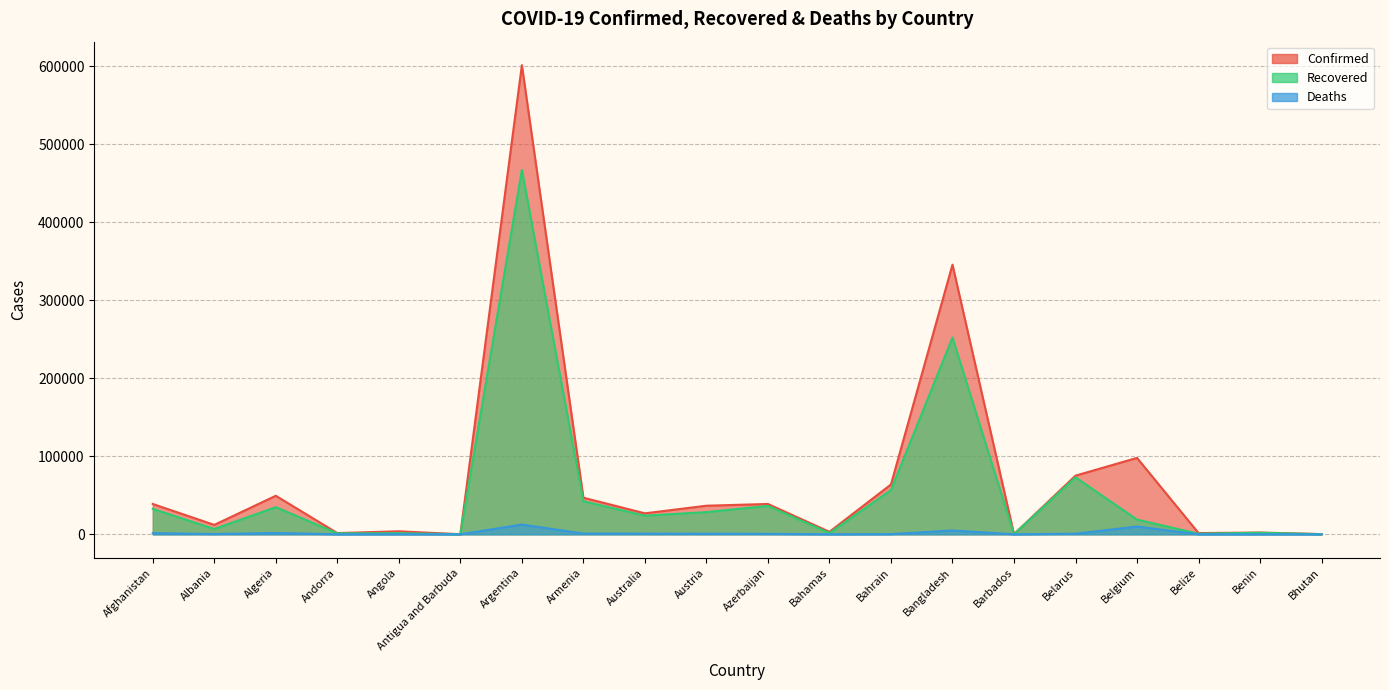

At how many categories does at least one series exceed 280197?

2